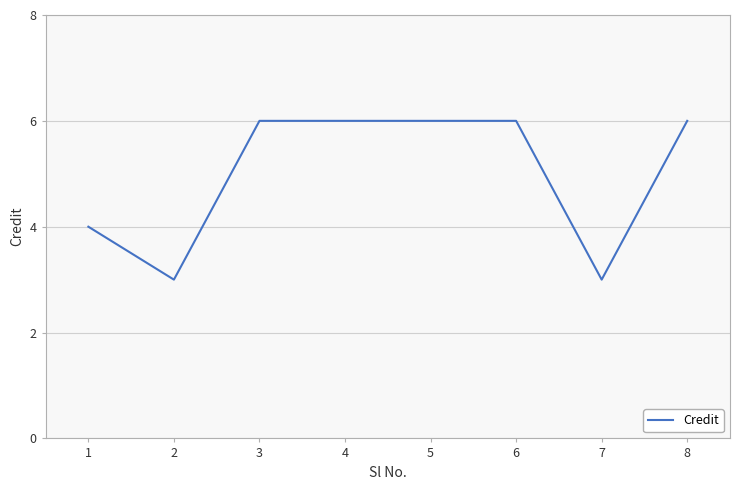

Is it true that the value at 4 is 9?

False